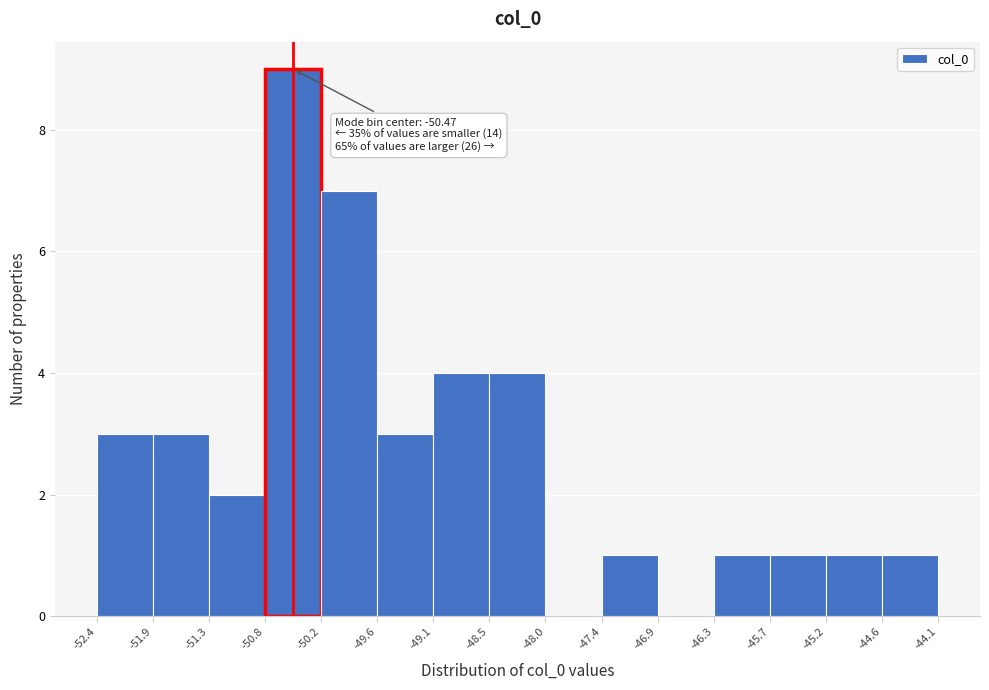

Over which range of the x-axis is the bar tallest?

-50.8 to -50.2